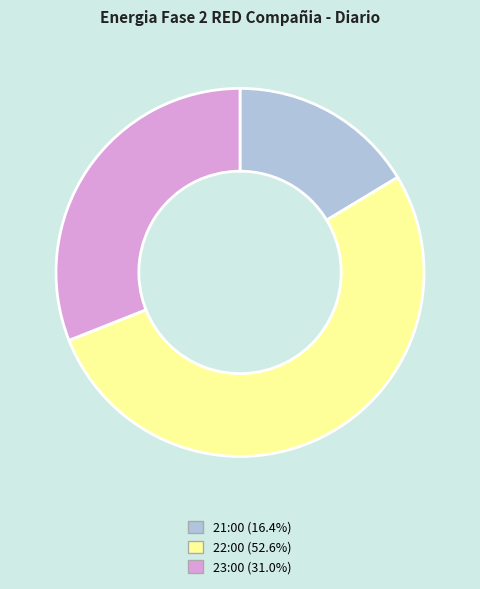

Which category has the smallest portion of the pie?

21:00